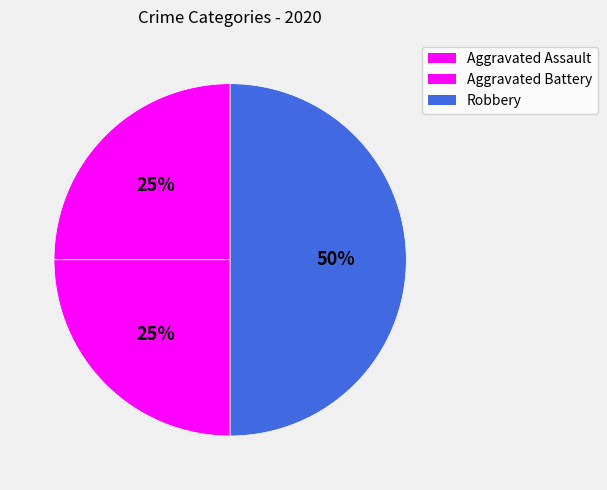

Combined, what portion of the pie is Robbery and Aggravated Assault?

75.0%